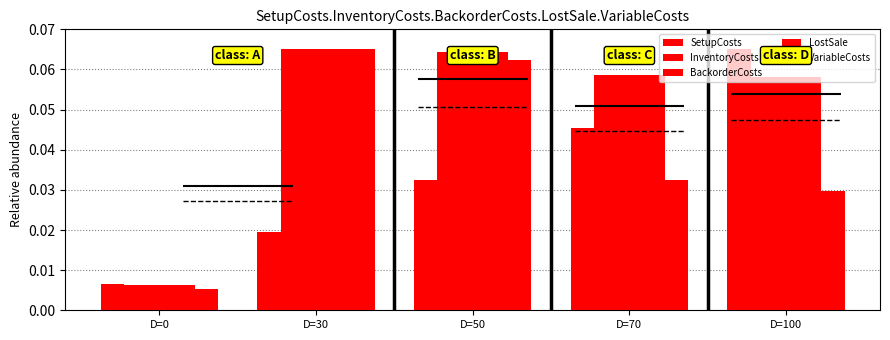

What is the sum of all InventoryCosts values?

0.3